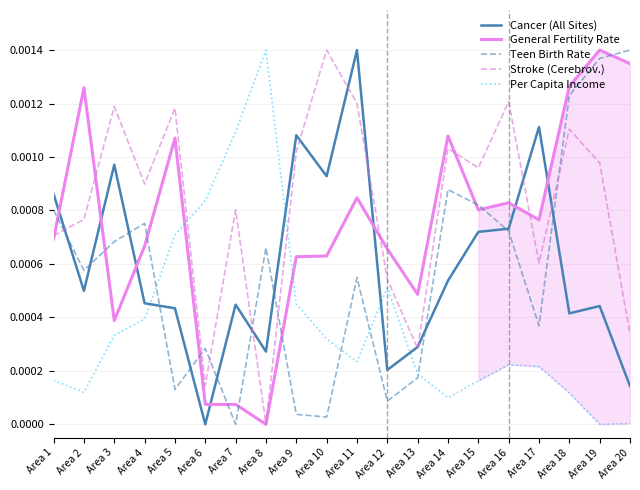

In Stroke (Cerebrov.), how many points are lower than both neighbors (excluding endpoints)?

6